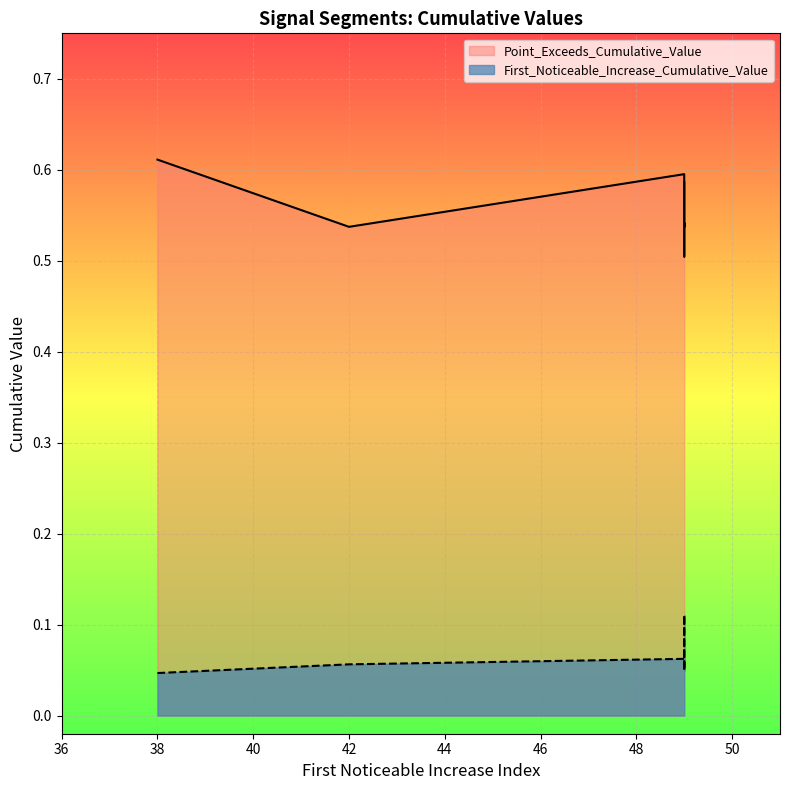

True or false: Point_Exceeds_Cumulative_Value and First_Noticeable_Increase_Cumulative_Value cross at least once.

False